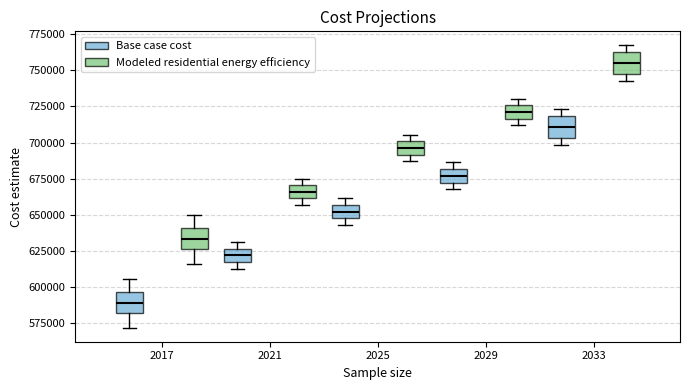

Reading left to right, read every box against the y-axis: the position of its median line, the range the box covers, and the ends of its whiskers. The values are not printed on the chart, so give them approximately, as read against the axis.

2017 (Base case cost): median 590000, box 580000 to 595000, whiskers 570000 to 605000
2017 (Modeled residential energy efficiency): median 635000, box 625000 to 640000, whiskers 615000 to 650000
2021 (Base case cost): median 620000, box 615000 to 625000, whiskers 610000 to 630000
2021 (Modeled residential energy efficiency): median 665000, box 660000 to 670000, whiskers 655000 to 675000
2025 (Base case cost): median 650000, box 645000 to 655000, whiskers 645000 (below the box's lower edge) to 660000
2025 (Modeled residential energy efficiency): median 695000, box 690000 to 700000, whiskers 685000 to 705000
2029 (Base case cost): median 675000, box 670000 to 680000, whiskers 670000 (just below the box's lower edge) to 685000
2029 (Modeled residential energy efficiency): median 720000, box 715000 to 725000, whiskers 710000 to 730000
2033 (Base case cost): median 710000, box 705000 to 720000, whiskers 700000 to 725000
2033 (Modeled residential energy efficiency): median 755000, box 745000 to 765000, whiskers 745000 (just below the box's lower edge) to 765000 (just above the box's upper edge)